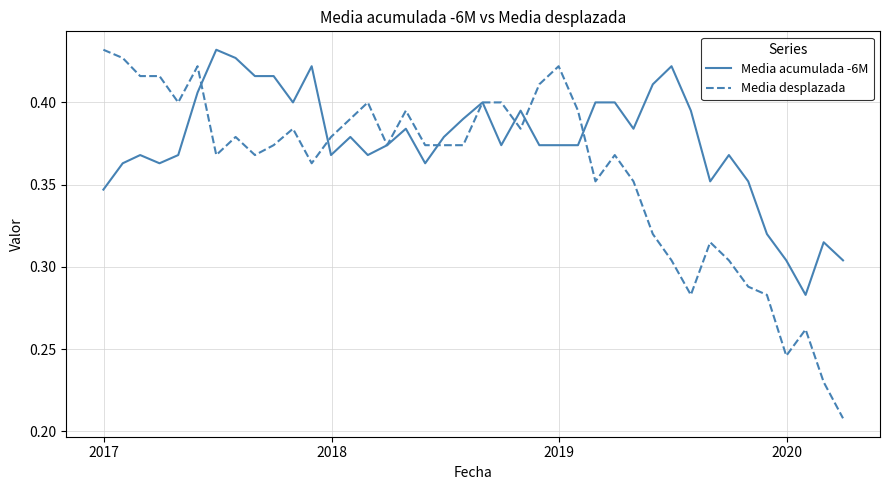

Which series has the largest total across all categories?

Media acumulada -6M